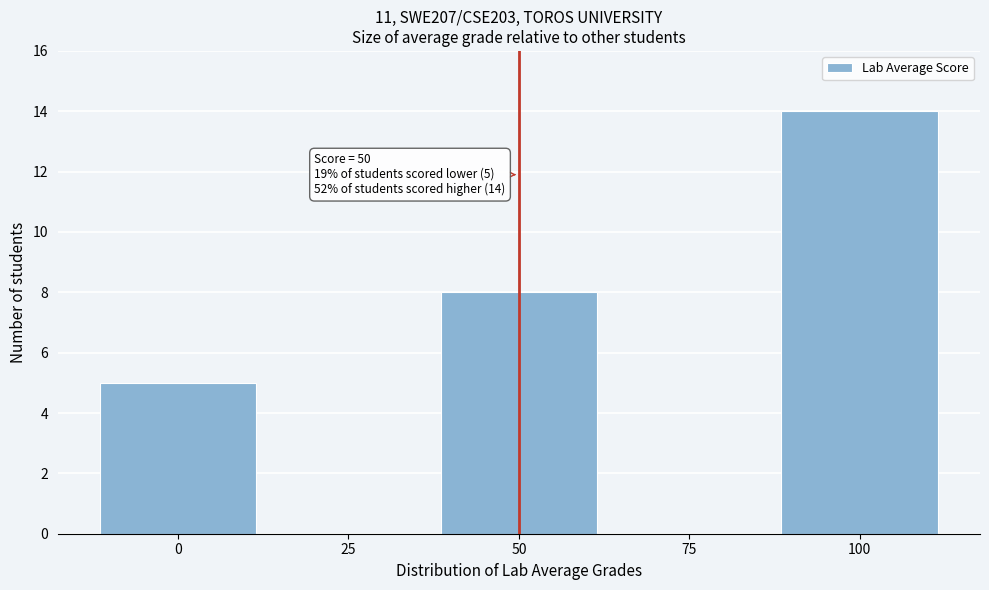

Which range on the x-axis has the tallest bar?

87.5 to 112.5